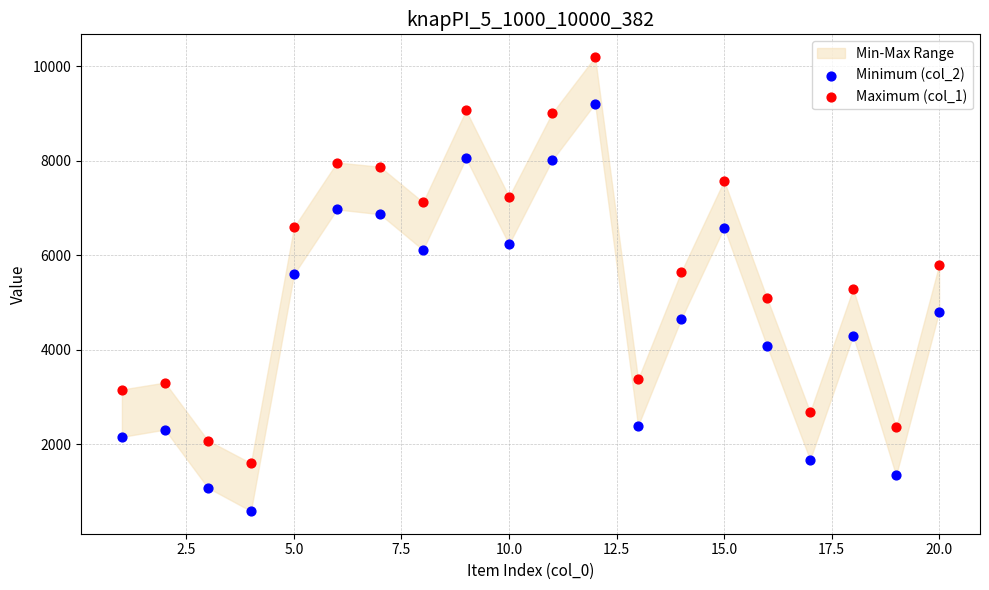

Which series has the widest spread of Y values?

Minimum (col_2)